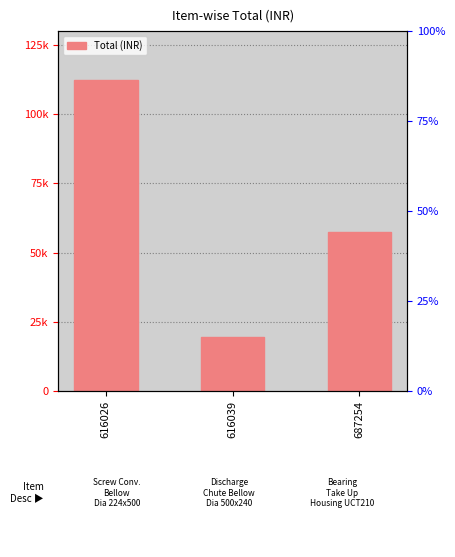

What is the greatest value displayed?

112280